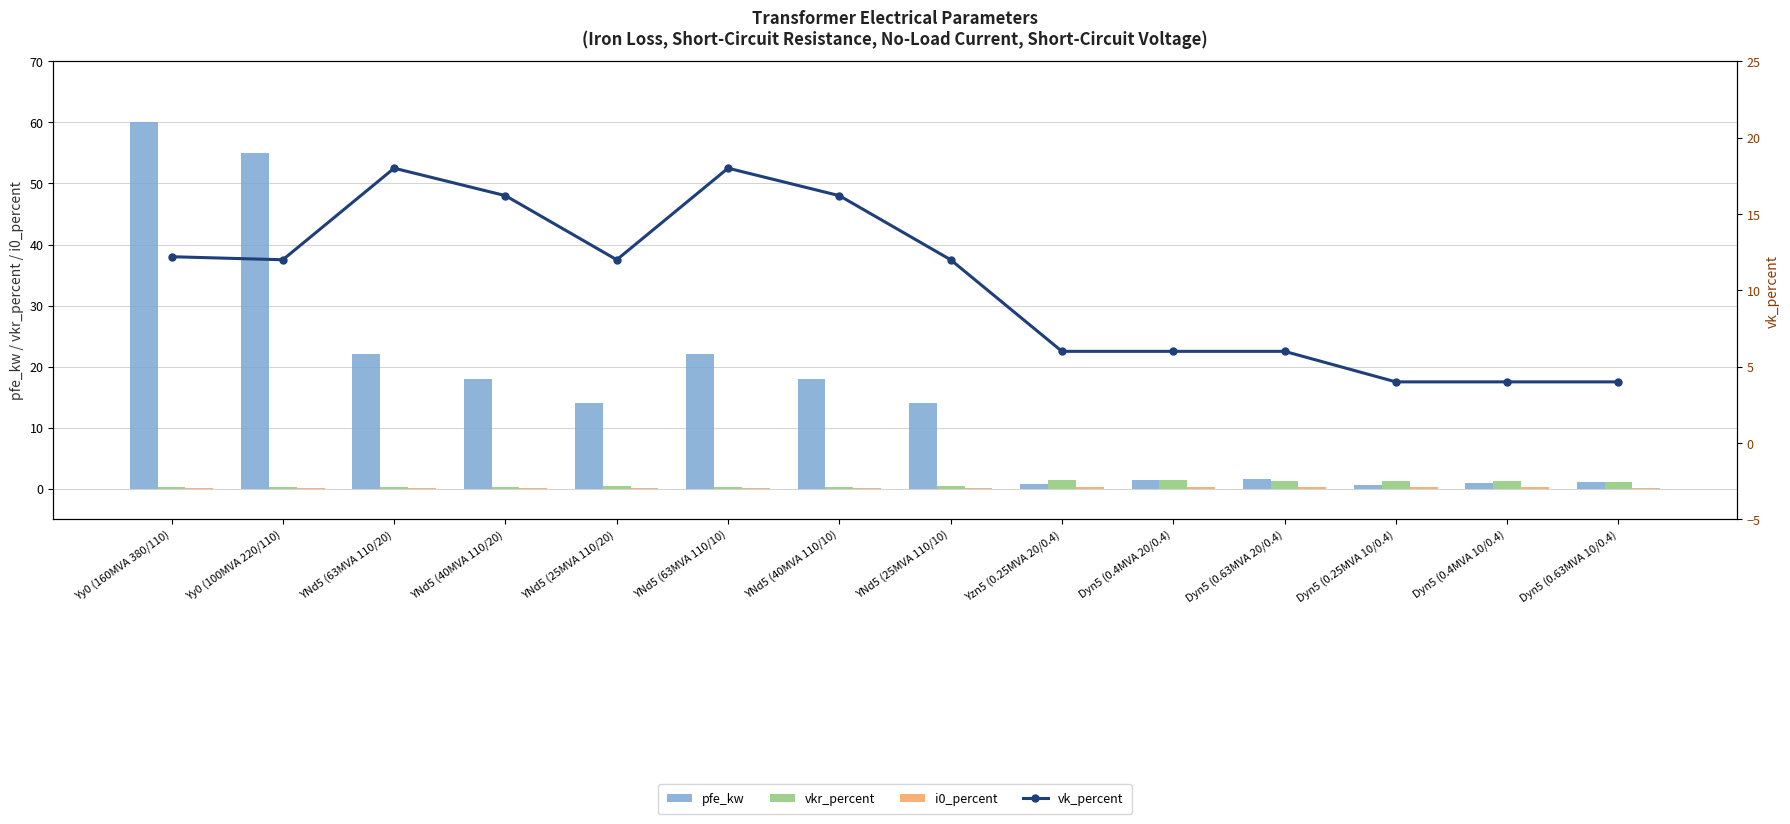

What is the approximate value of vkr_percent at YNd5 (25MVA 110/20)?

0.4